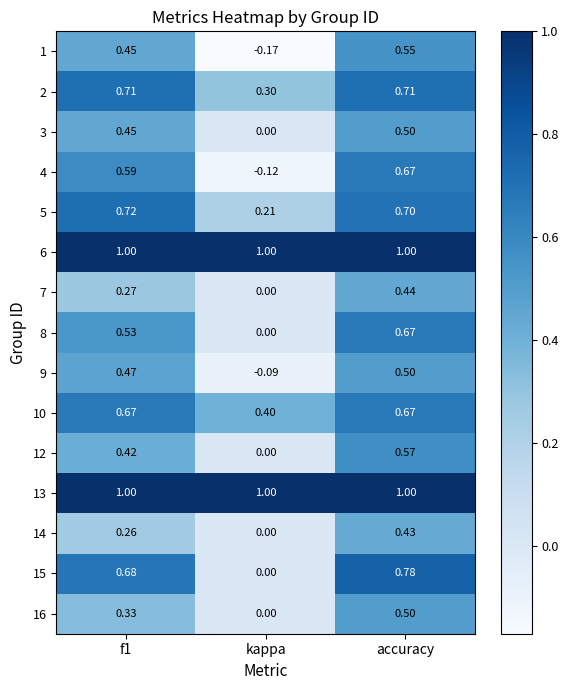

Is the value of 12 at kappa greater than the value of 5 at kappa?

No